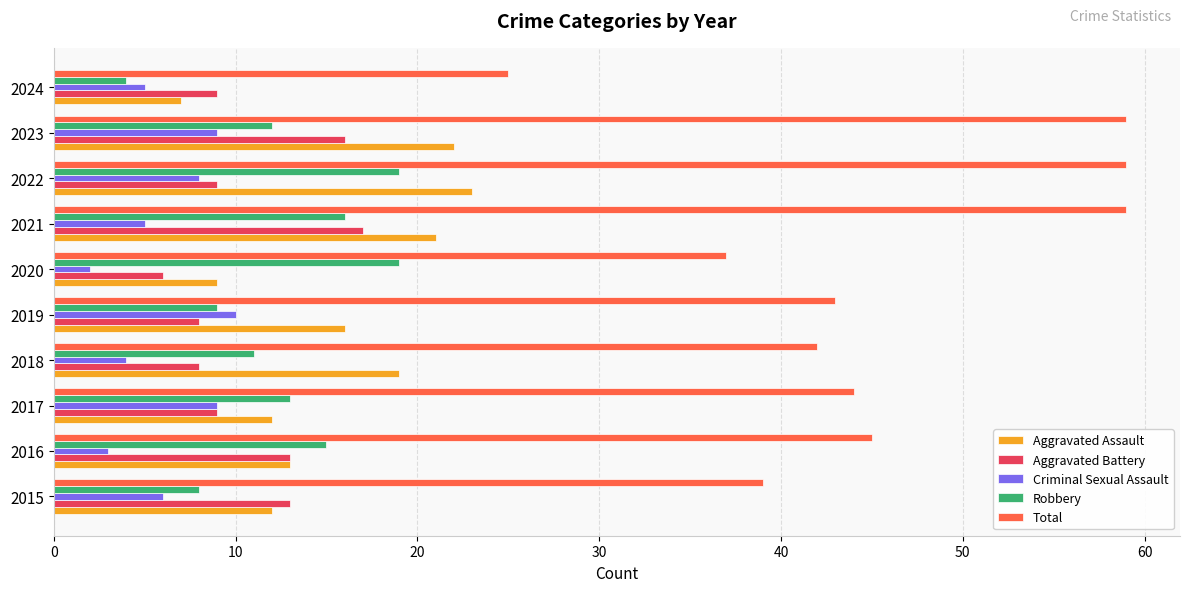

At how many categories does at least one series exceed 40?

7